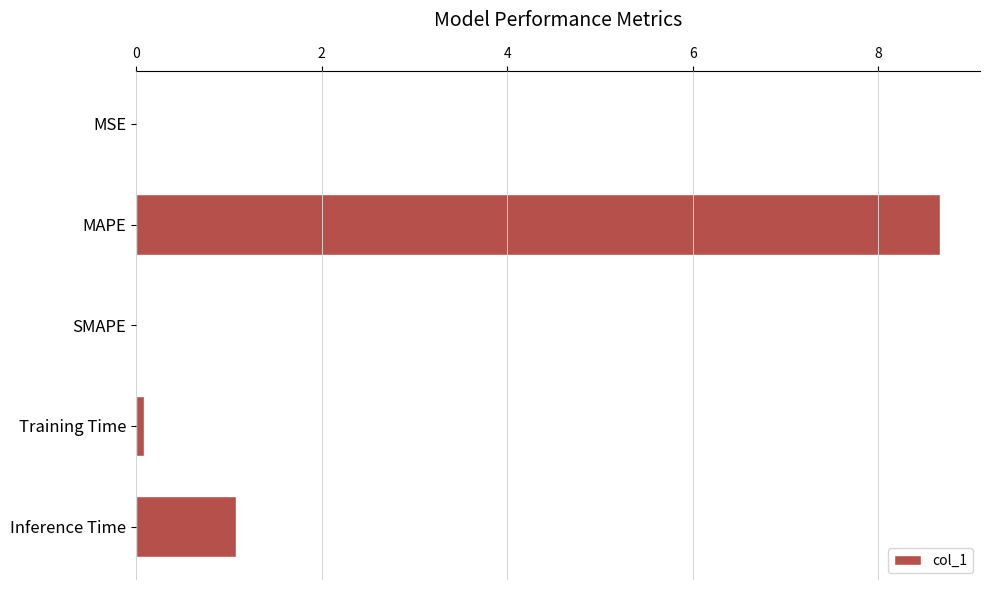

Which has a higher value, Inference Time or Training Time?

Inference Time